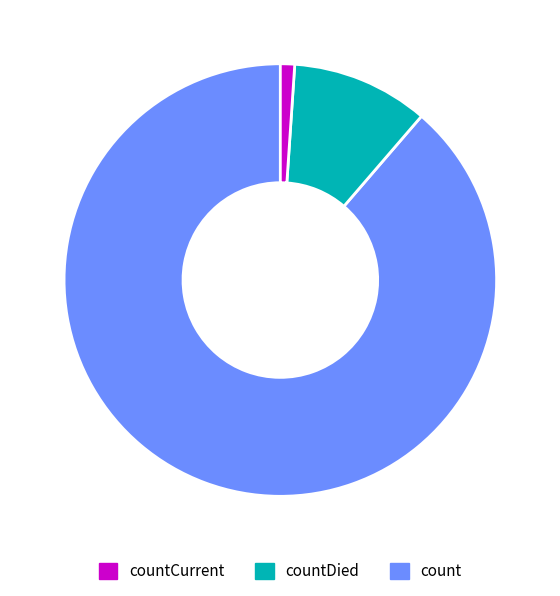

Is there any slice that represents more than half of the pie?

Yes